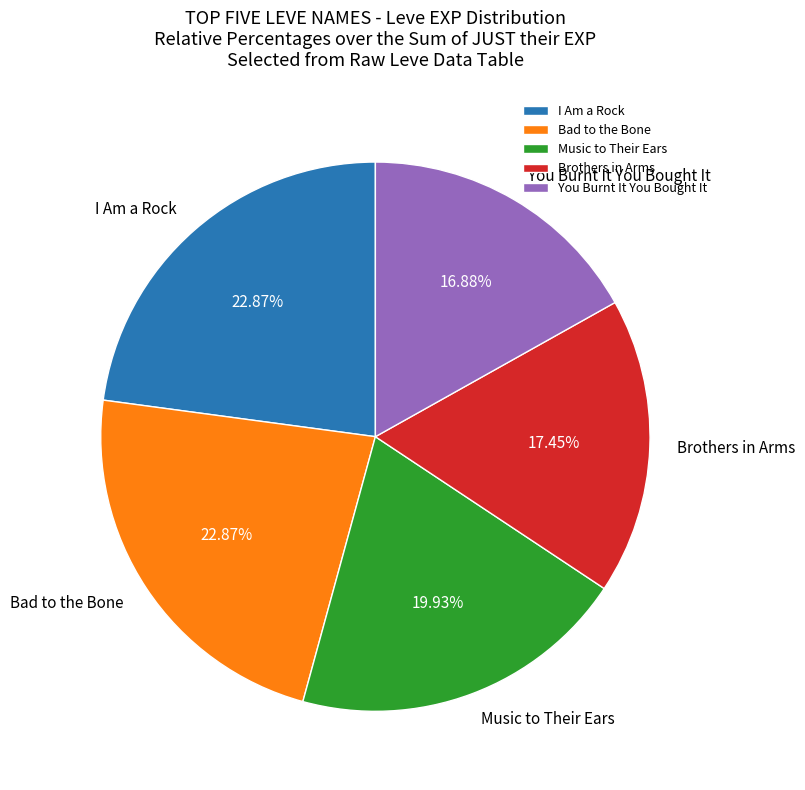

Is there any slice that represents more than half of the pie?

No